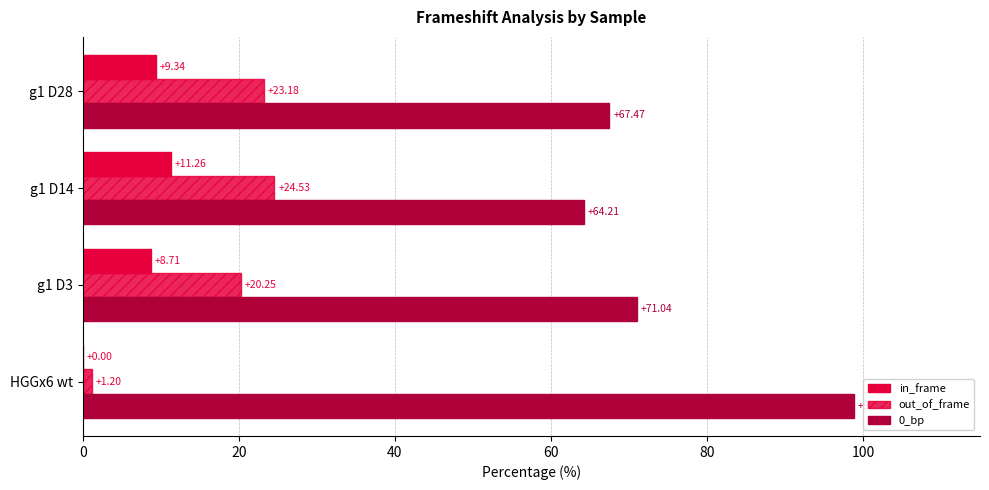

Count the number of data series in this chart.

3